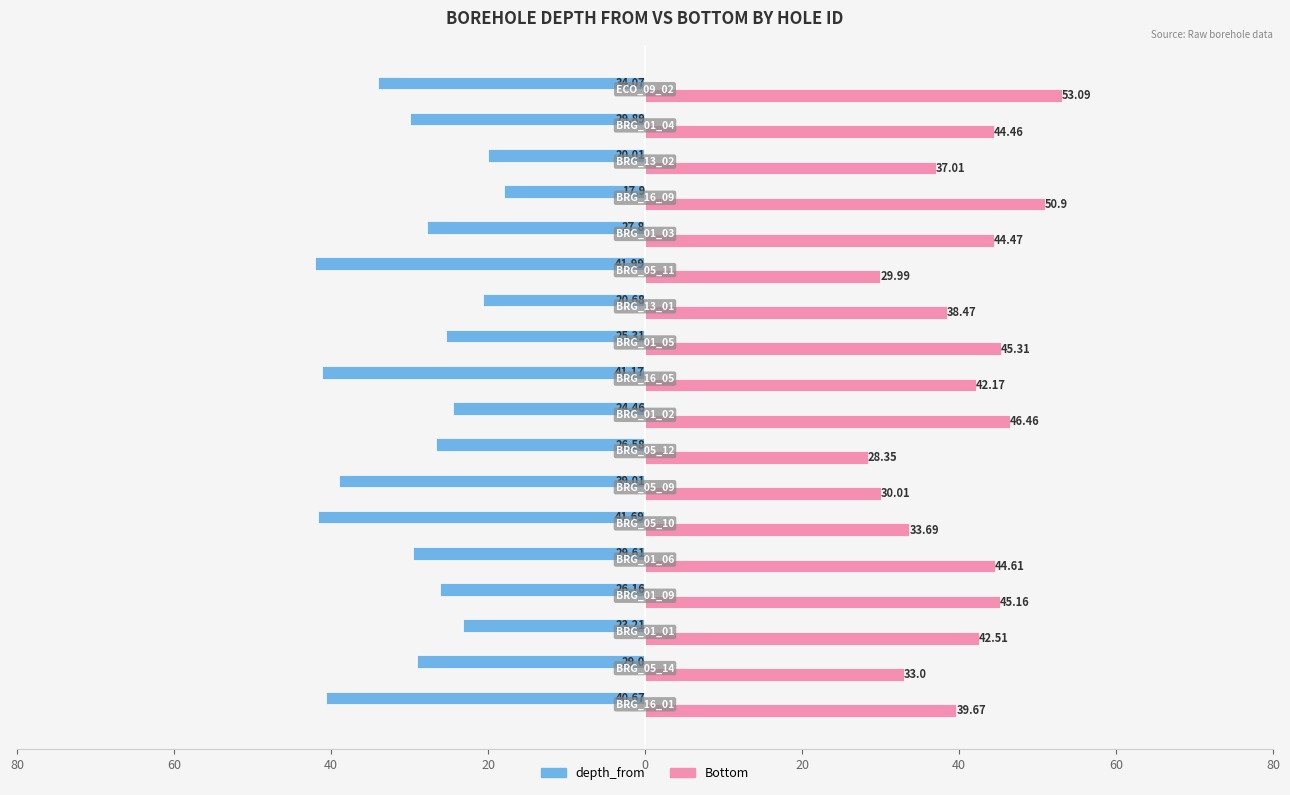

What are all the series names shown in the legend?

depth_from, Bottom